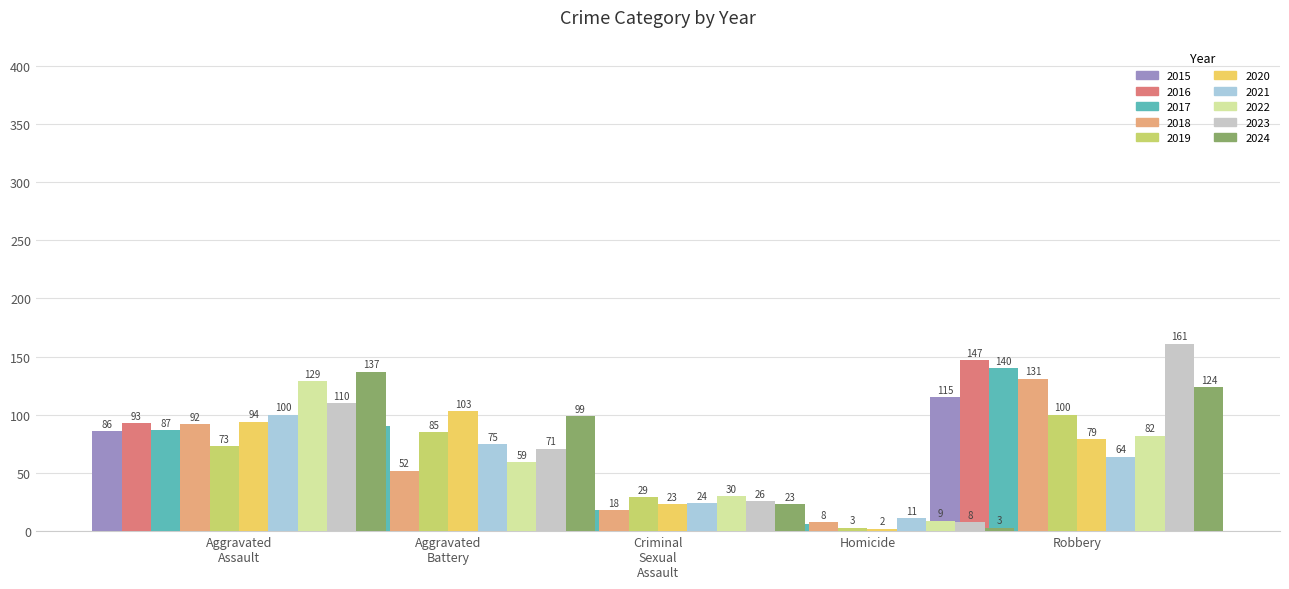

List the labels in order of Aggravated Battery value, smallest first.

2018, 2022, 2023, 2021, 2016, 2019, 2015, 2017, 2024, 2020